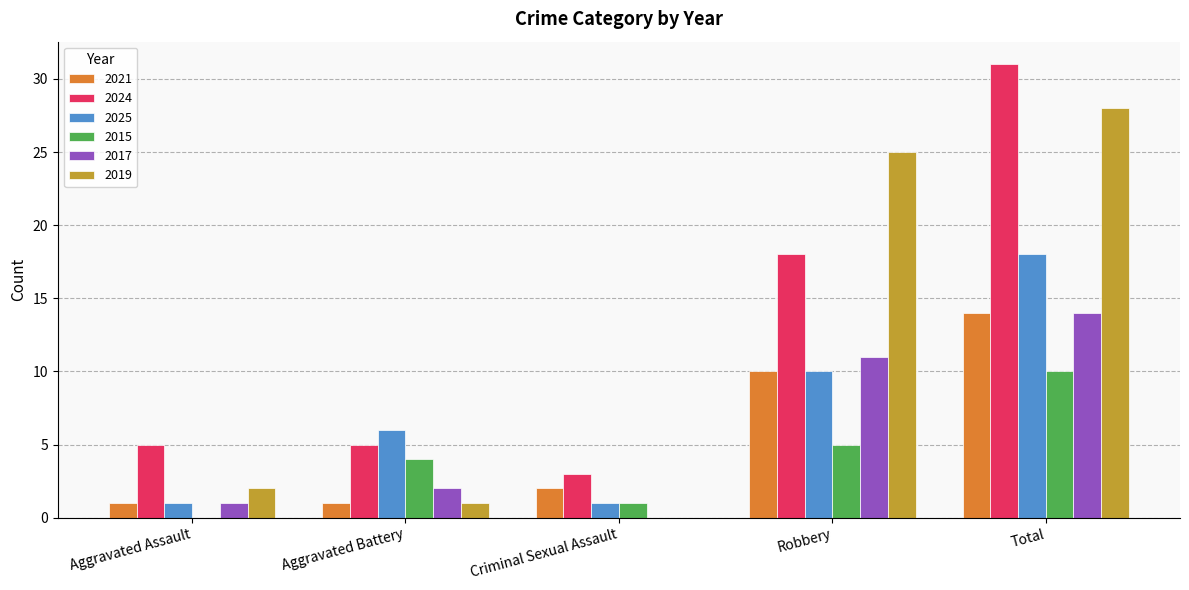

What is the sum of all 2025 values?

36